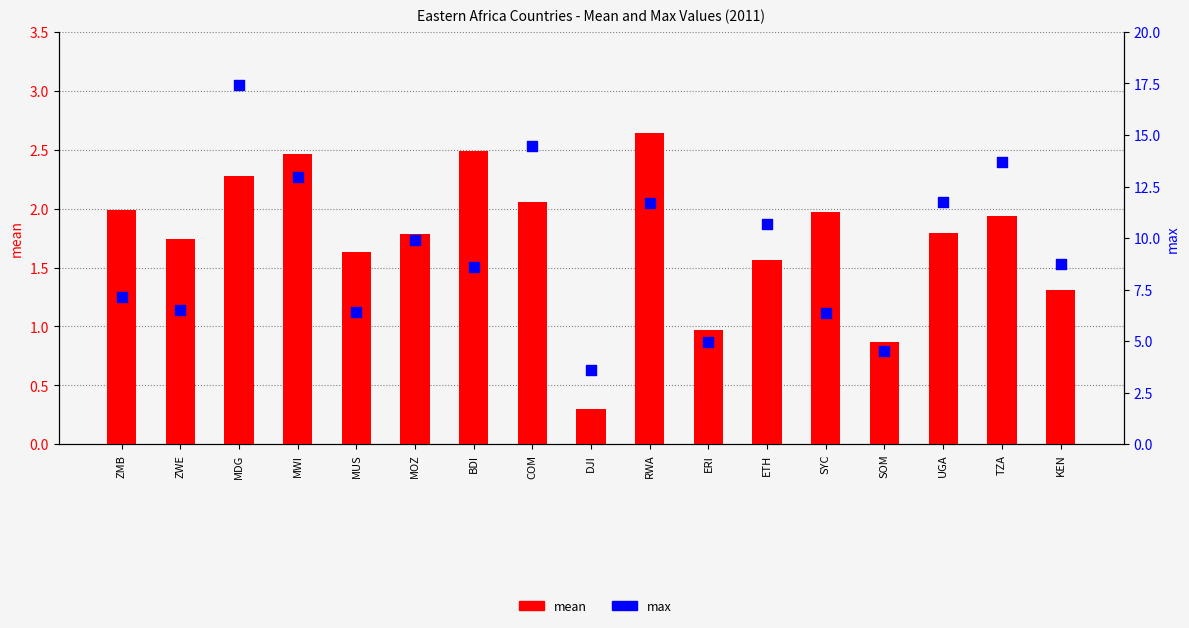

Which series reaches the minimum Y coordinate?

mean